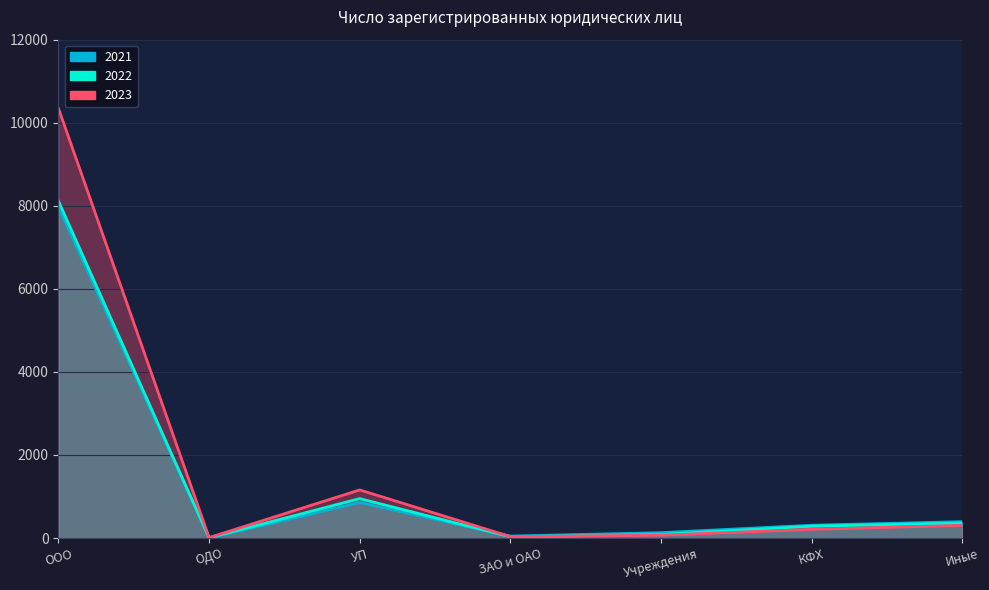

Read the 2023 value at ОДО.

12